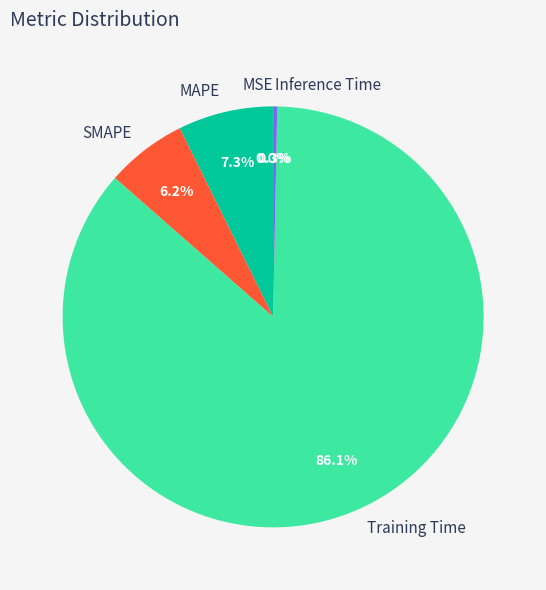

To the nearest percent, what portion does Training Time represent?

86%